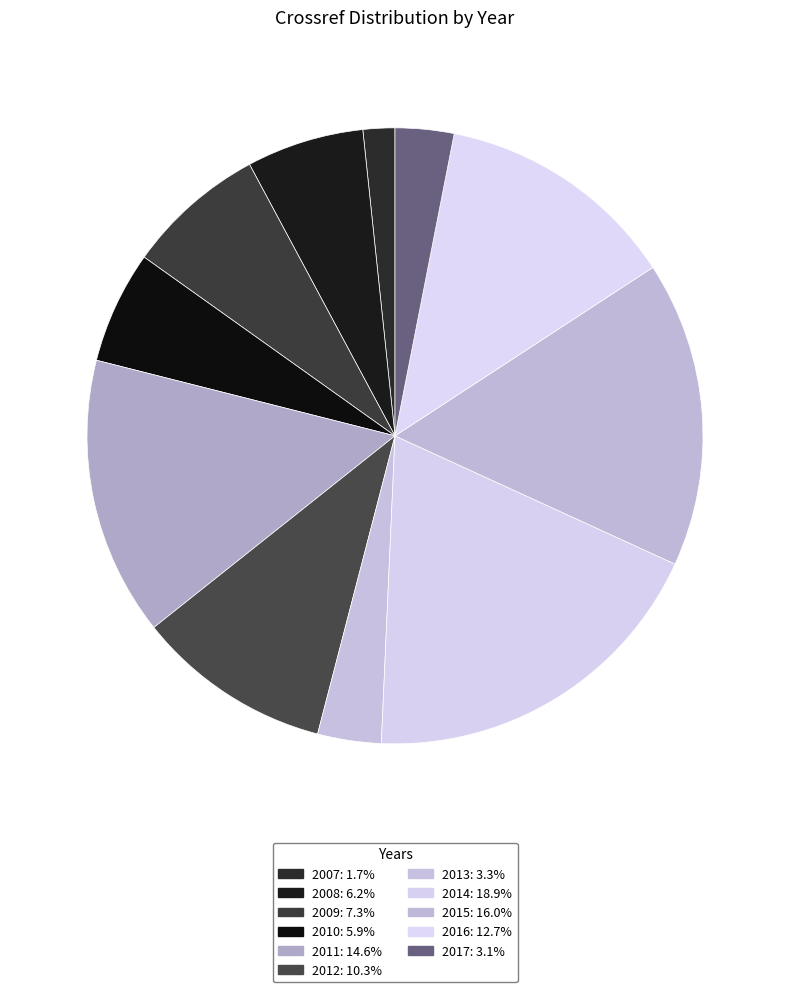

Combined, do 2016 and 2011 account for over 50%?

No